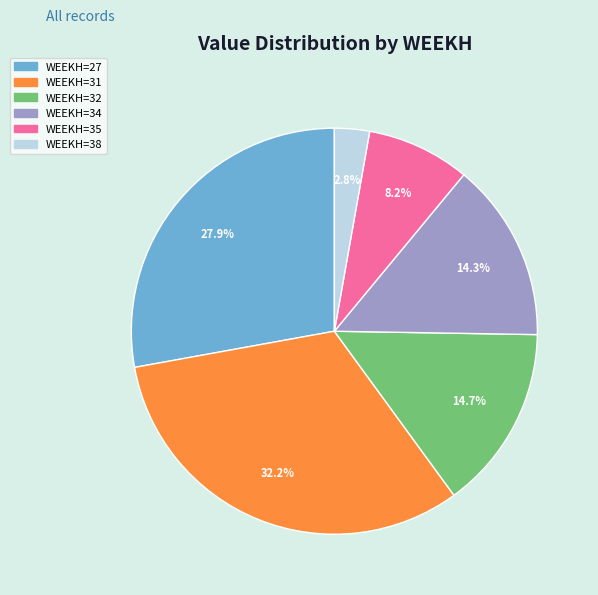

What percentage is NOT represented by WEEKH=31?

67.8%